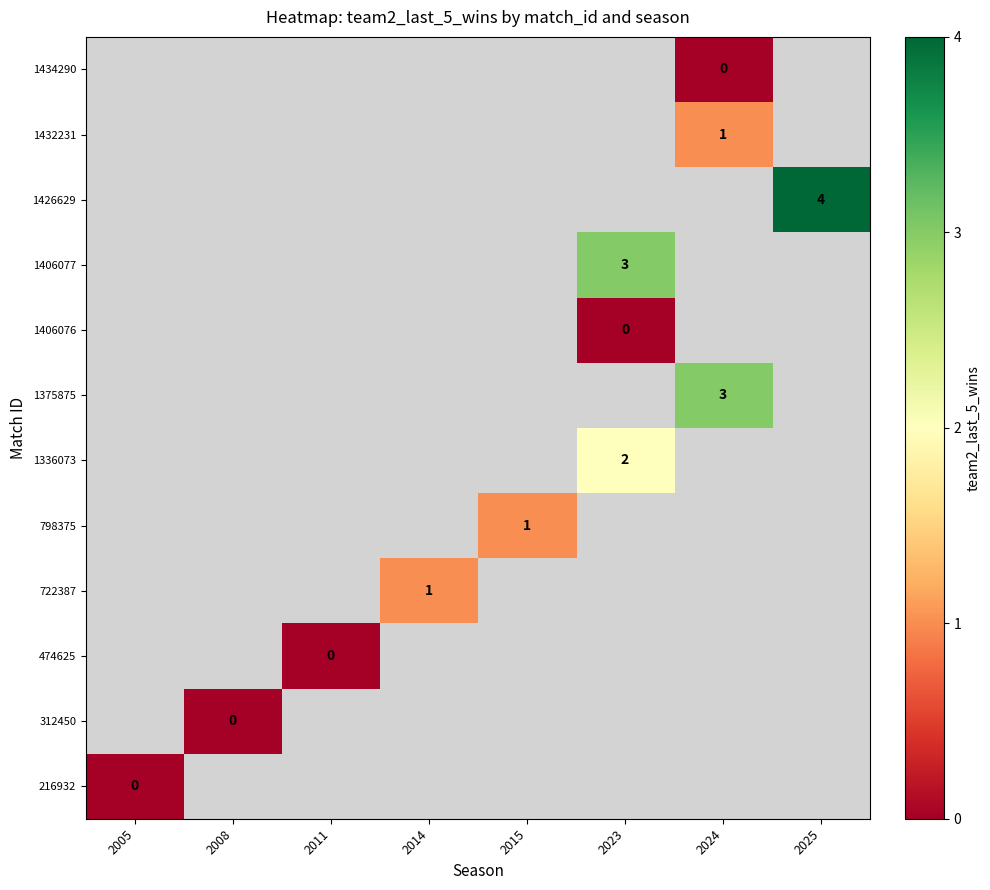

Is it true that 722387 equals 1 at 2014?

True